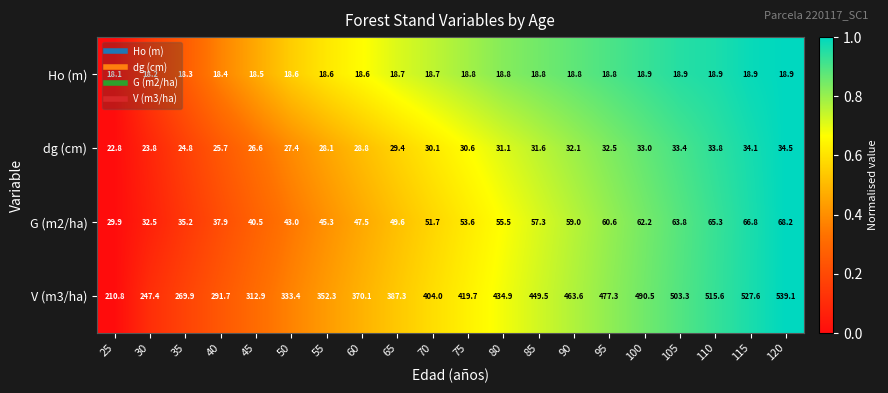

What is the difference between the second highest and second lowest values in the Ho (m) series?

0.7